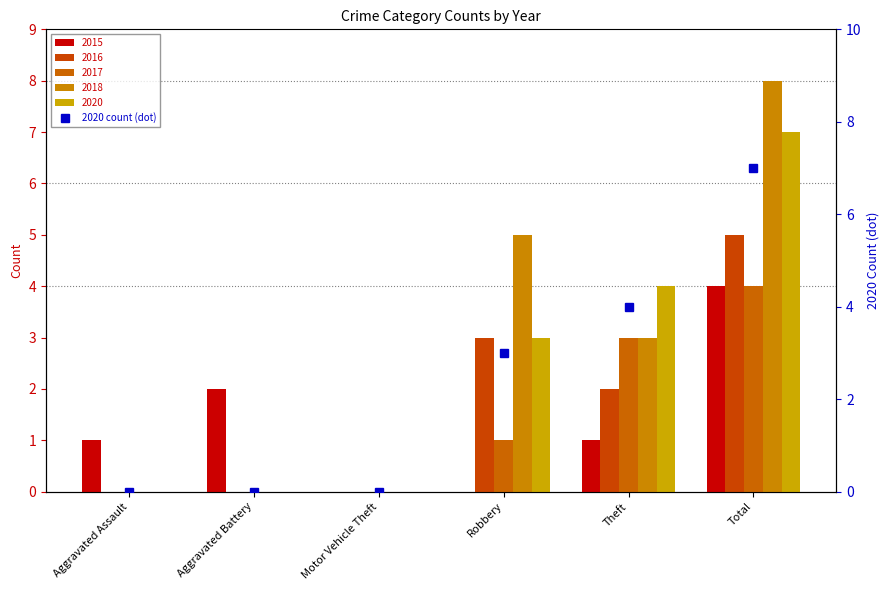

What is the label of the 3rd bar from the left?

Motor Vehicle Theft